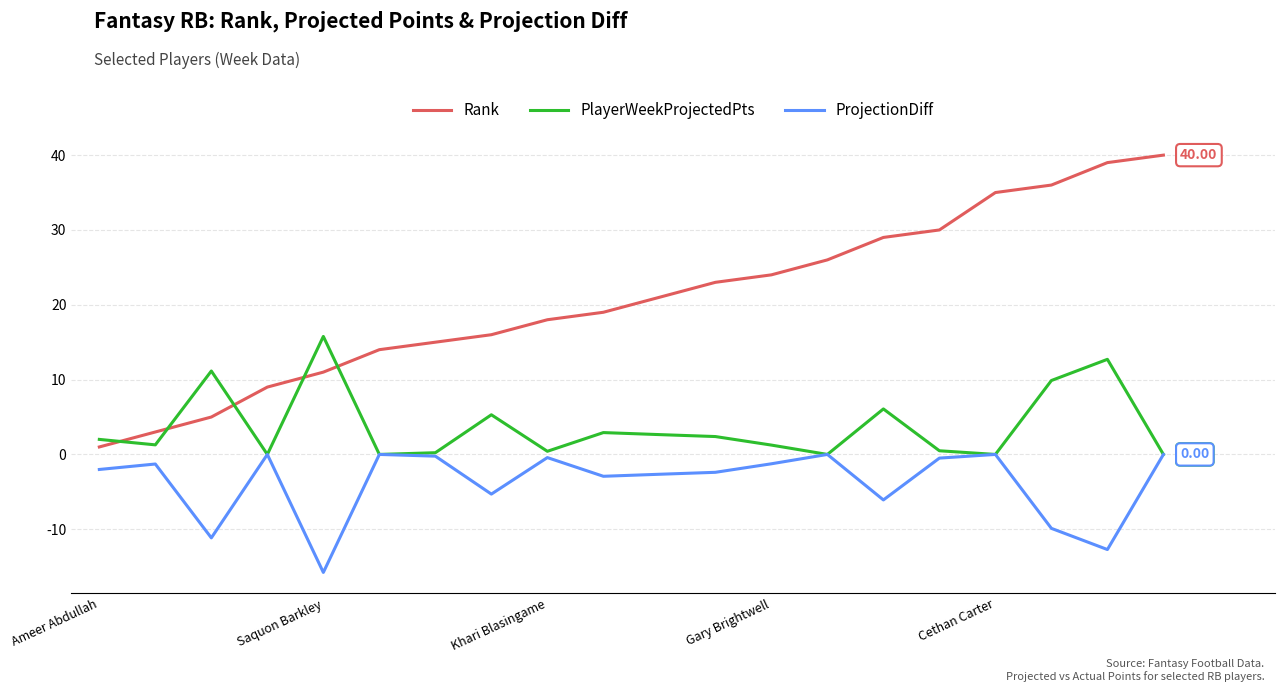

Which series has the largest total across all categories?

Rank